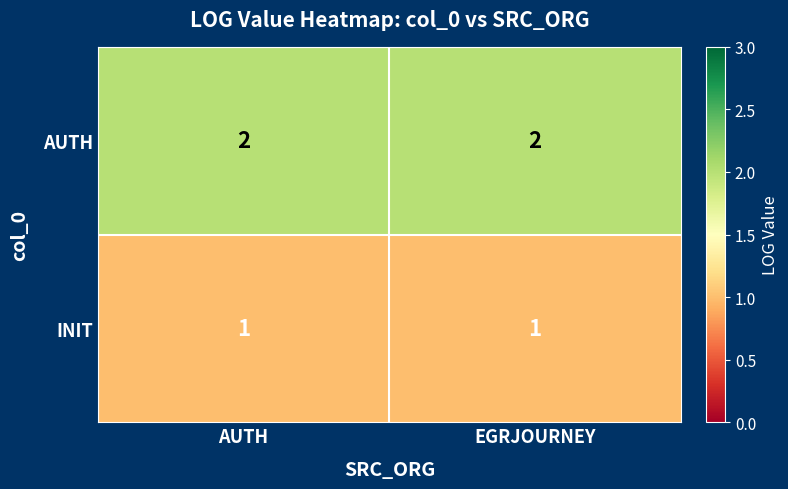

What is the sum of the AUTH values at AUTH and EGRJOURNEY?

4